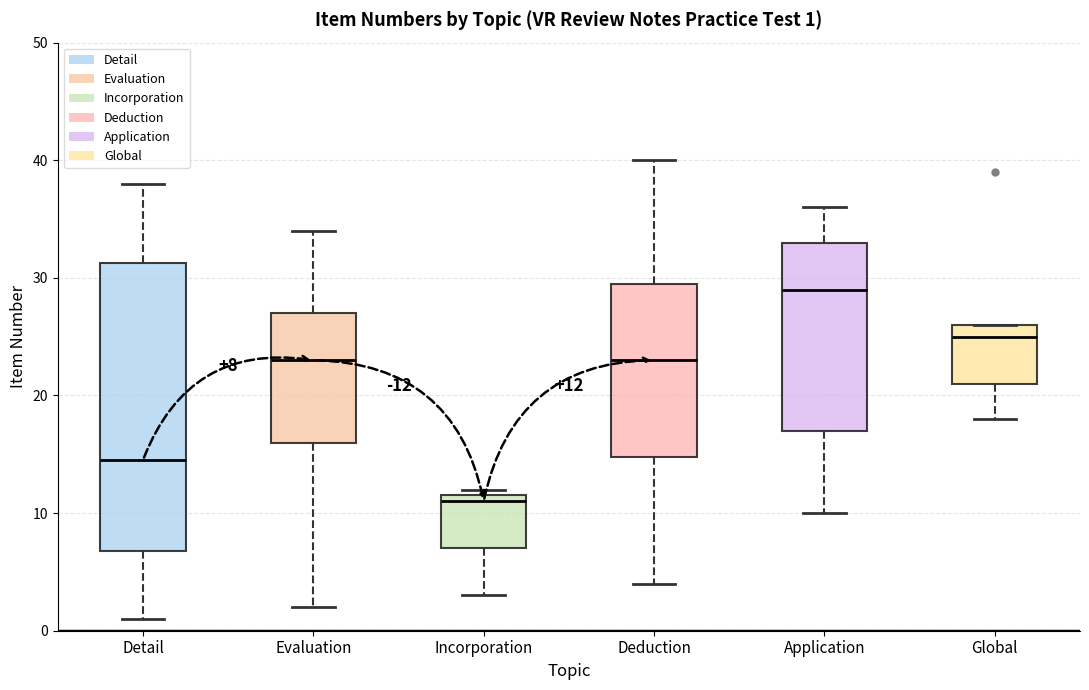

Which box has the lowest median line?

Incorporation